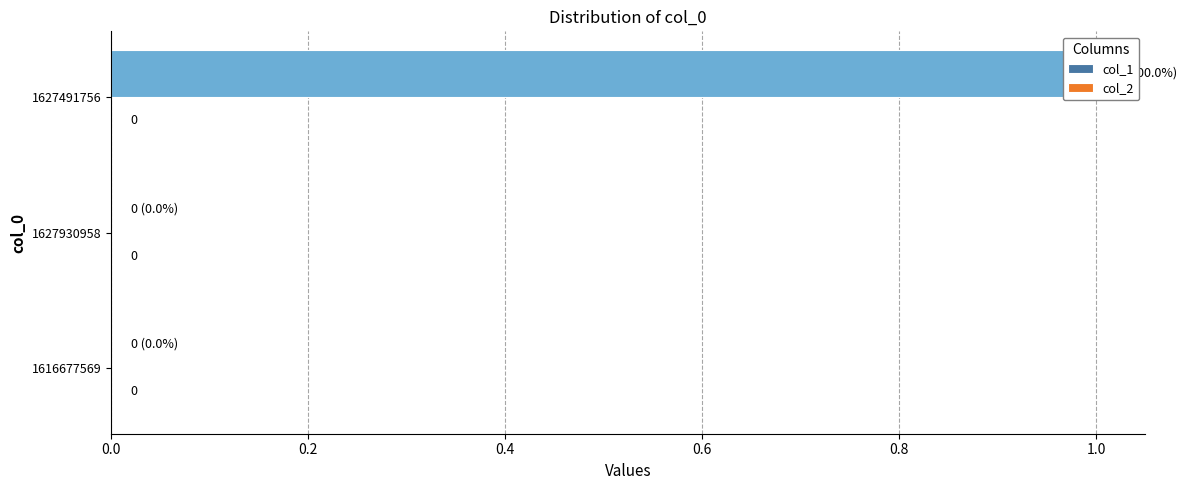

Reading left to right, what are all the values shown in this chart?

col_1: 0.0	0.0	1.0
col_2: 0.3	0.3	0.3